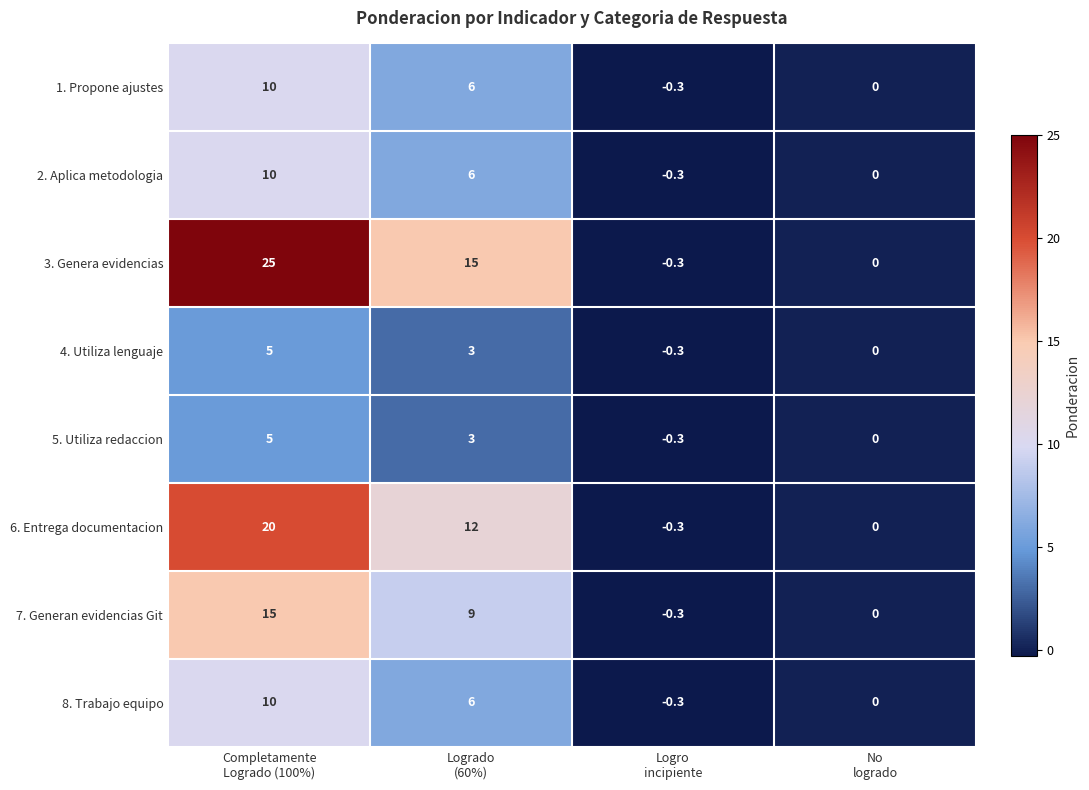

At how many categories does at least one series exceed 8?

2